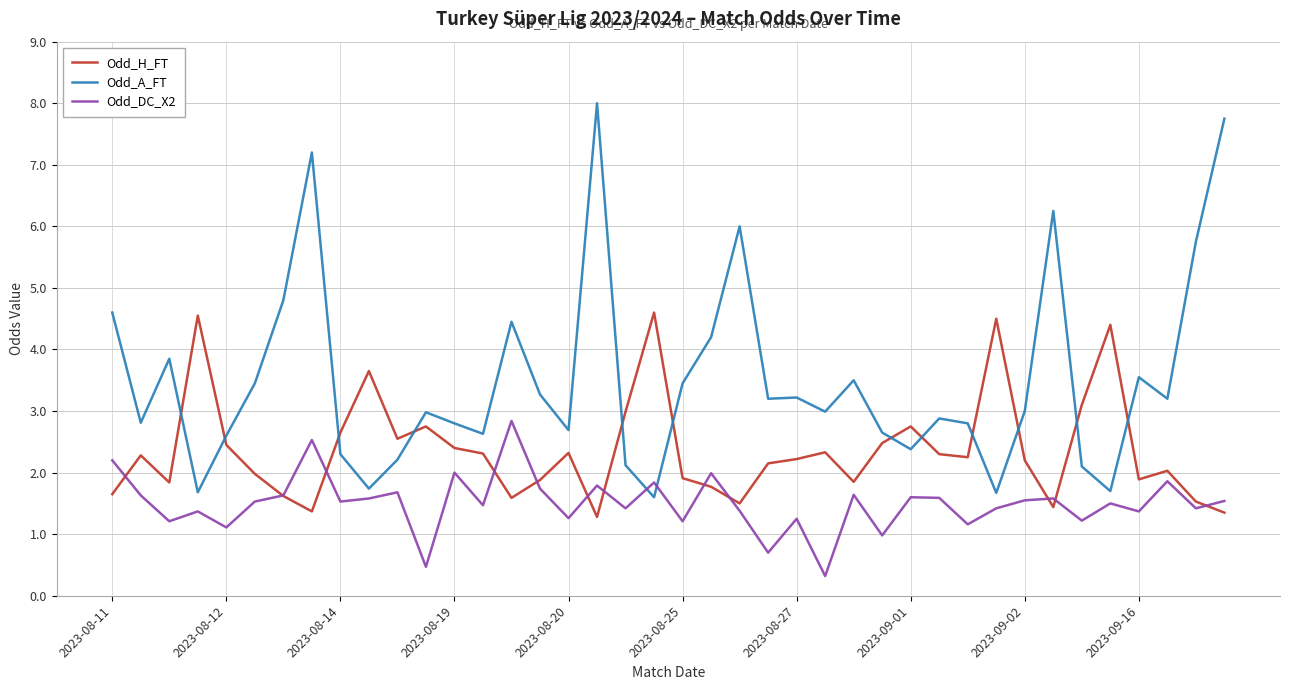

What is the minimum value shown in the chart?

0.3